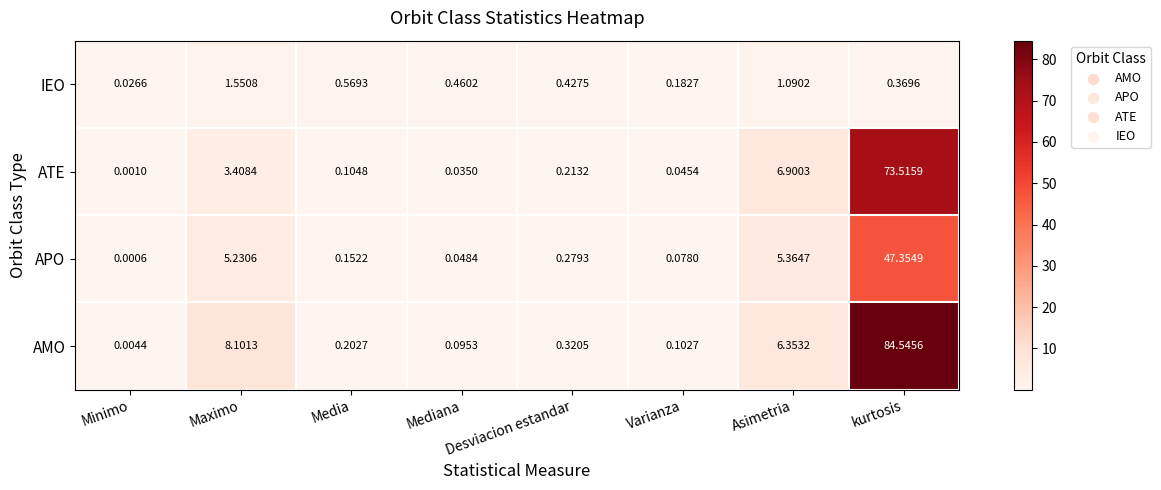

Which series has the widest spread of values?

AMO